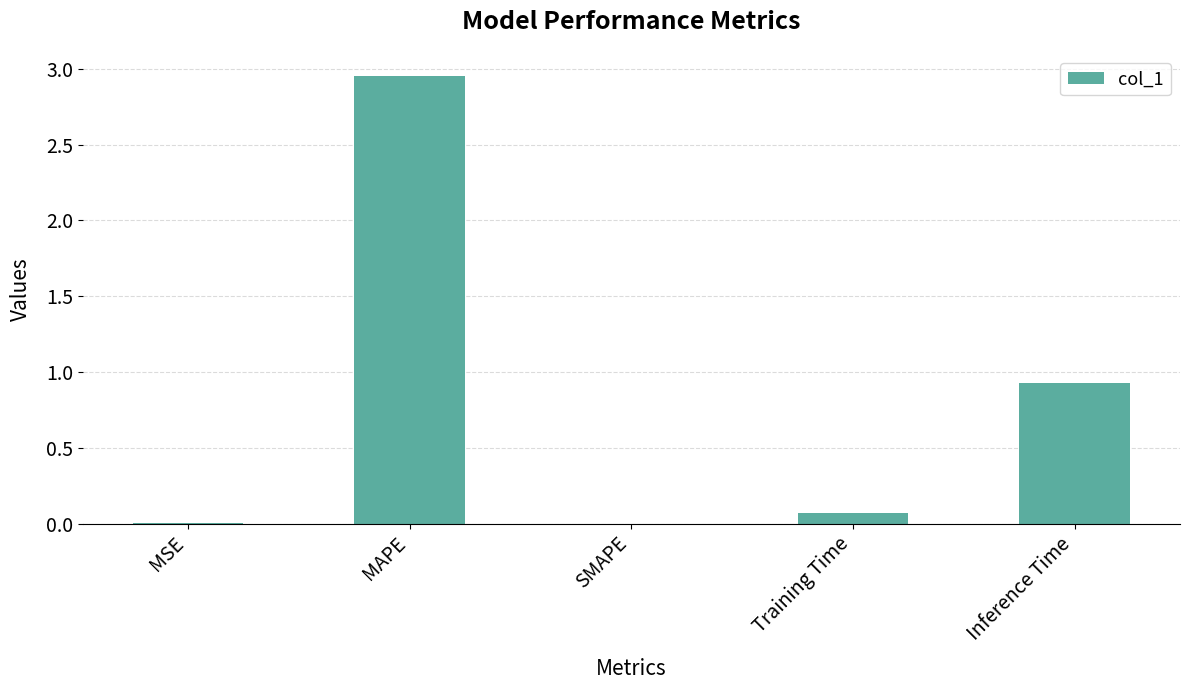

Where is the data nearest to the value 1?

Inference Time